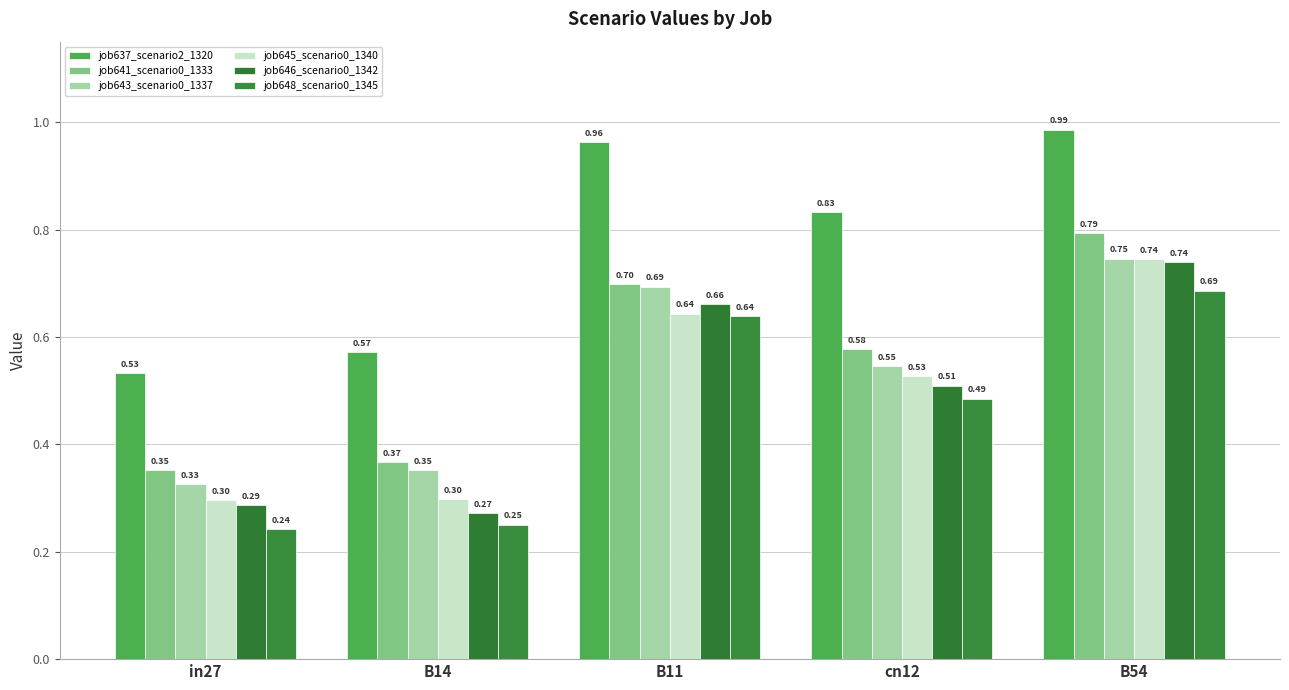

Which series has the widest spread of values?

job646_scenario0_1342